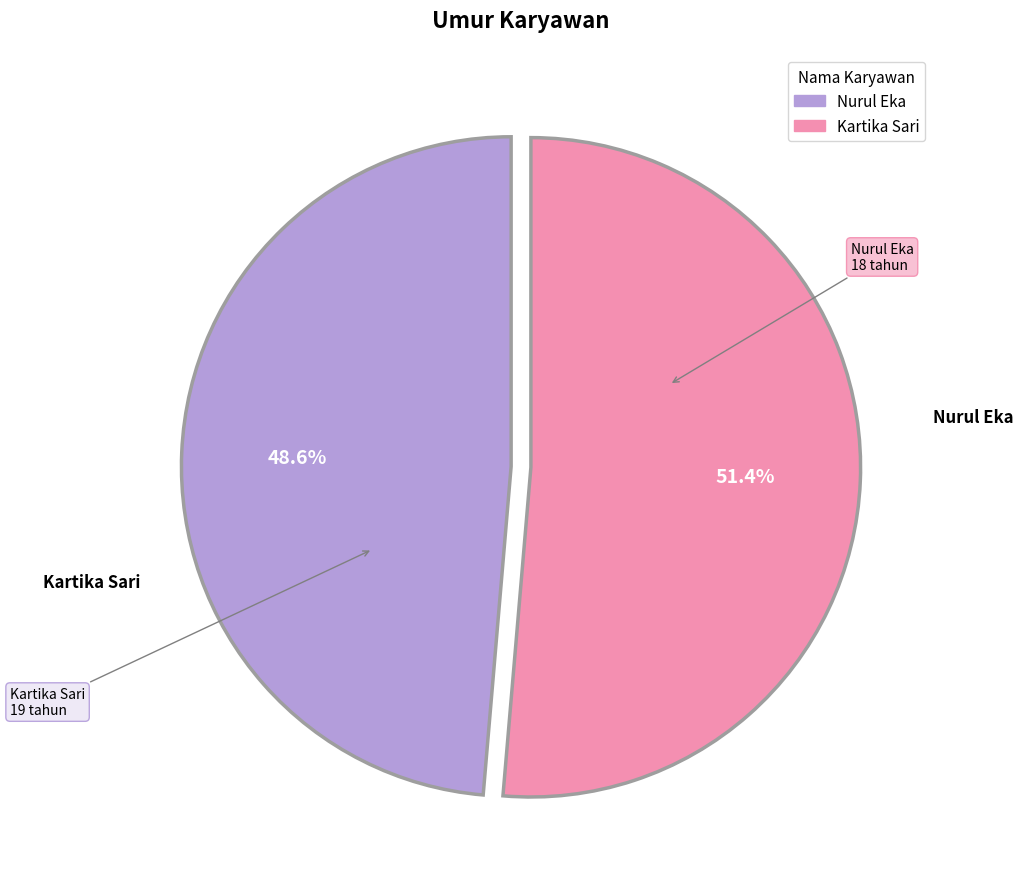

Which has a higher value, Nurul Eka or Kartika Sari?

Kartika Sari